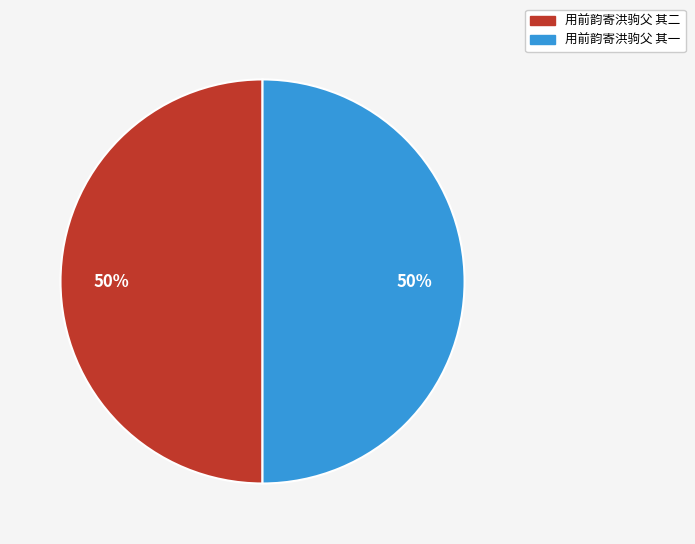

Count the number of slices in the pie.

2